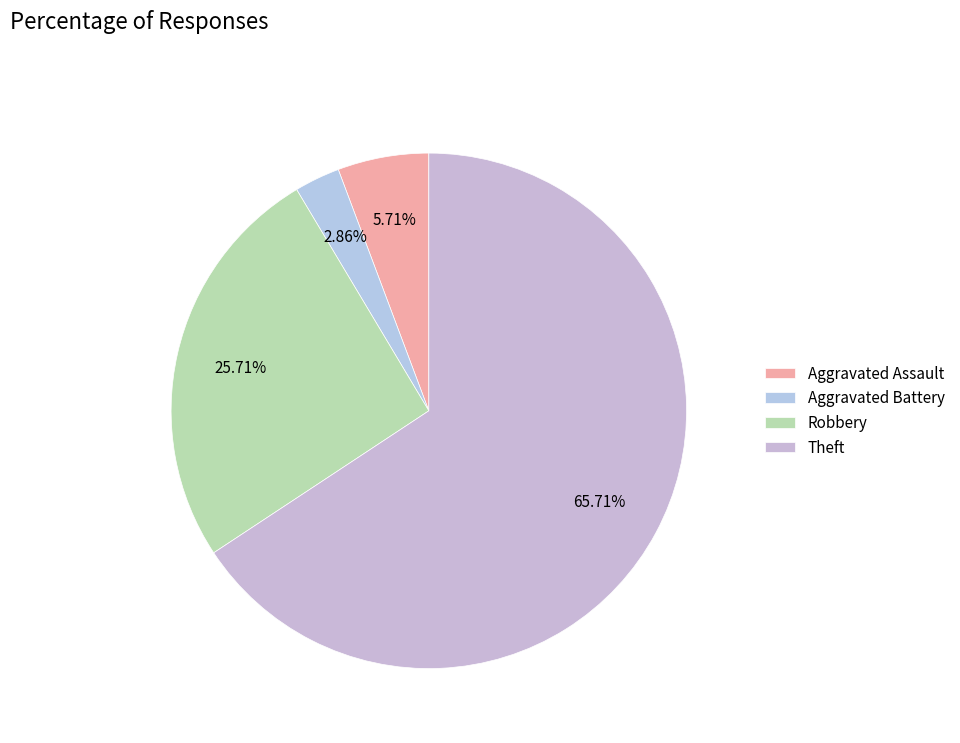

Is it true that Robbery is 37% of the pie?

False